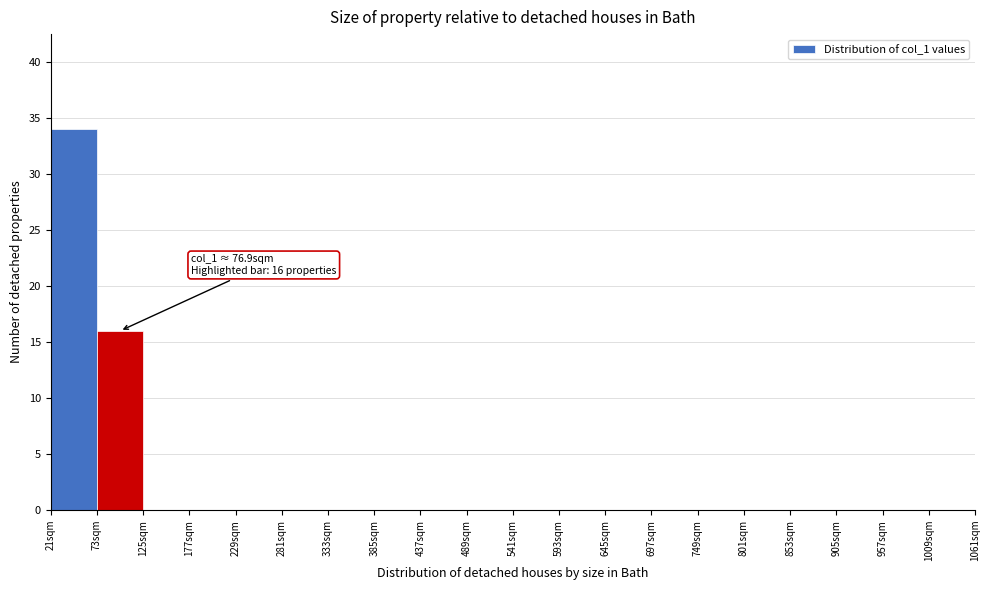

Over which range of the x-axis is the bar tallest?

21 to 73